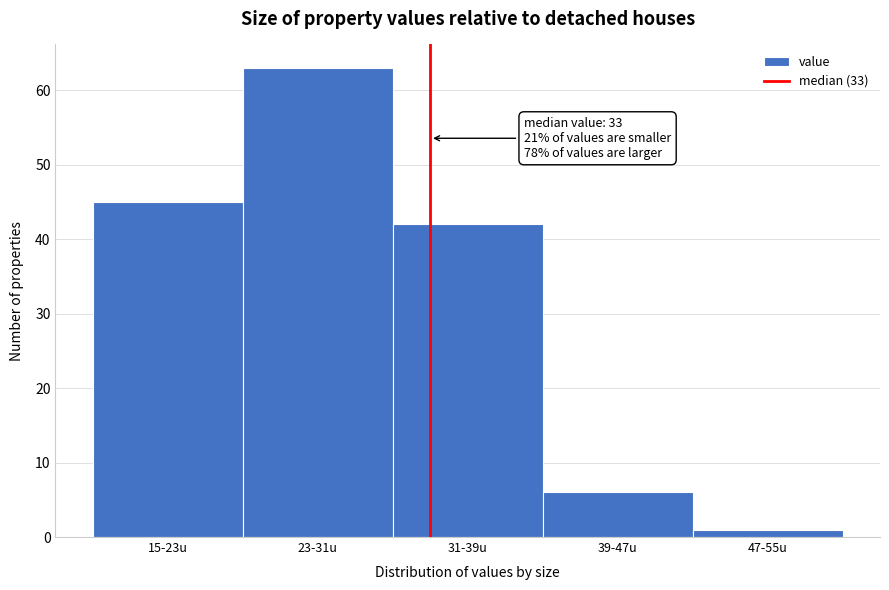

Reading left to right, extract all data points from this chart.

45	63	42	6	1